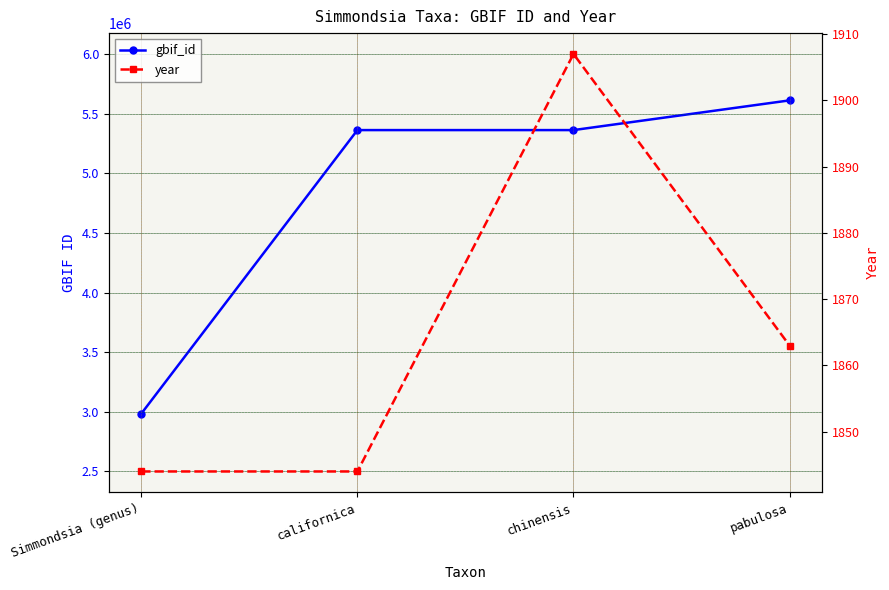

What is the minimum value for gbif_id?

2984662